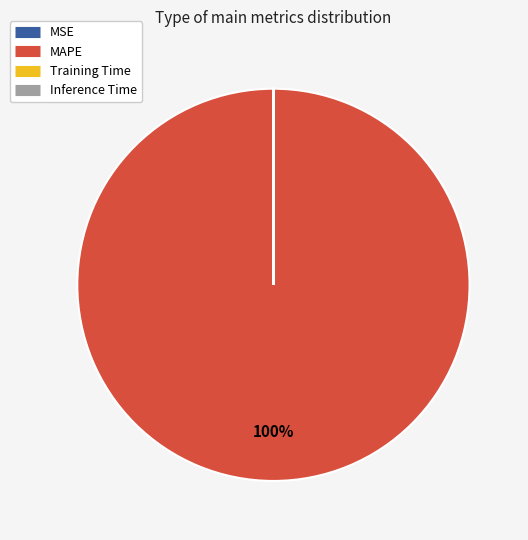

To the nearest percent, what portion does MAPE represent?

100%